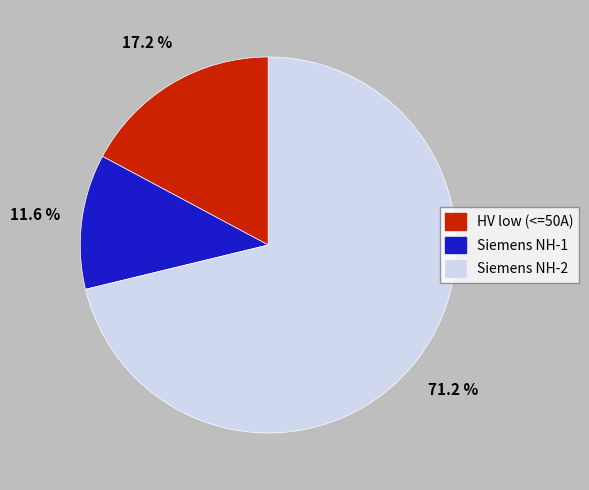

How many slices are in this pie chart?

3